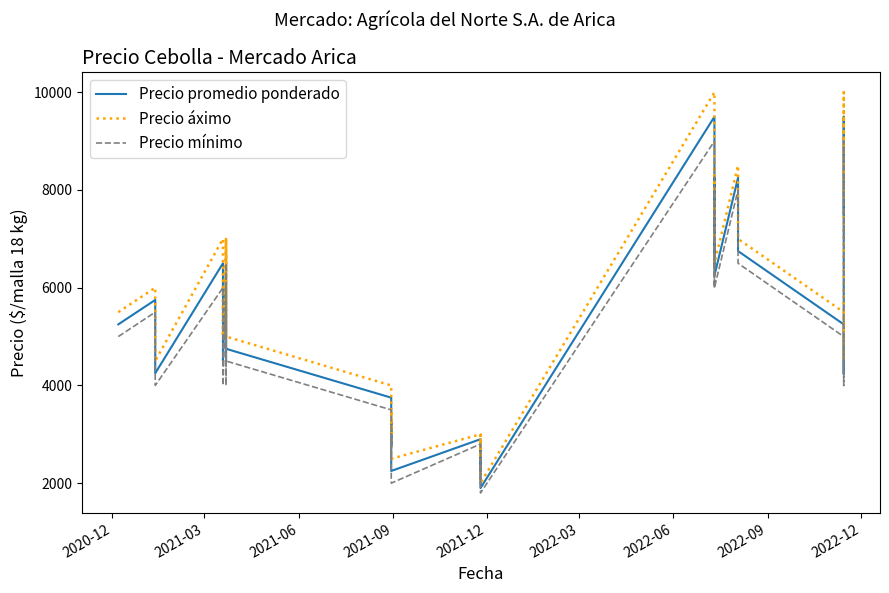

Is this an area chart (filled region under the line)?

No